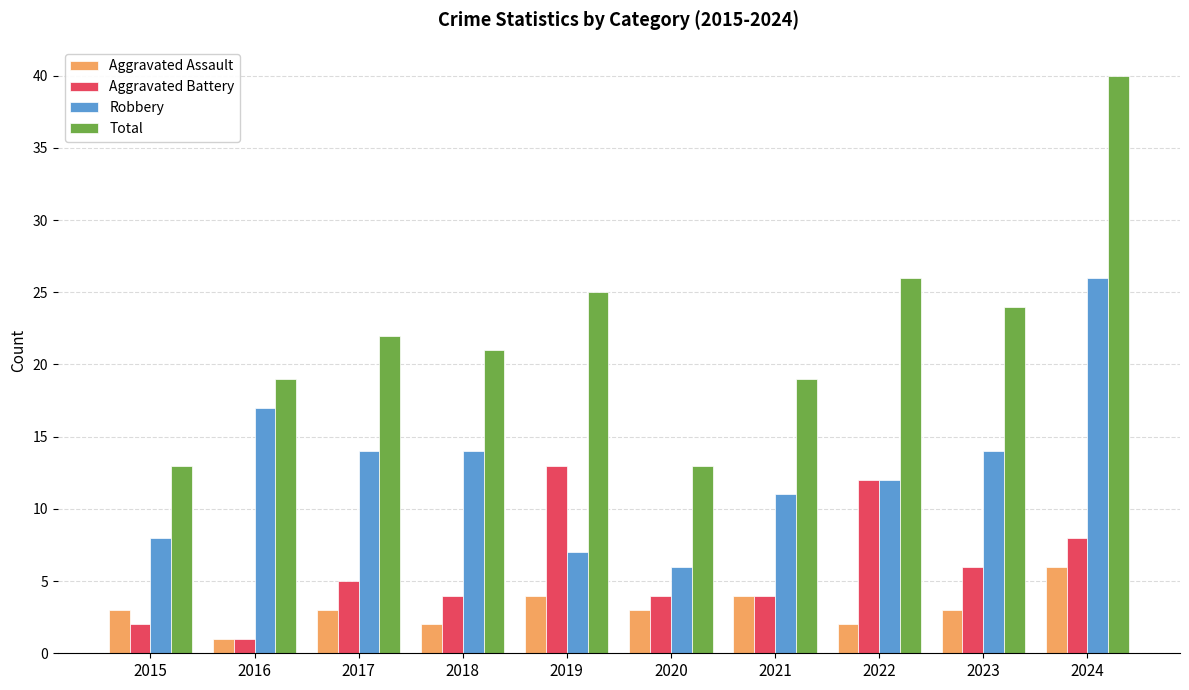

How many groups of bars are there?

10